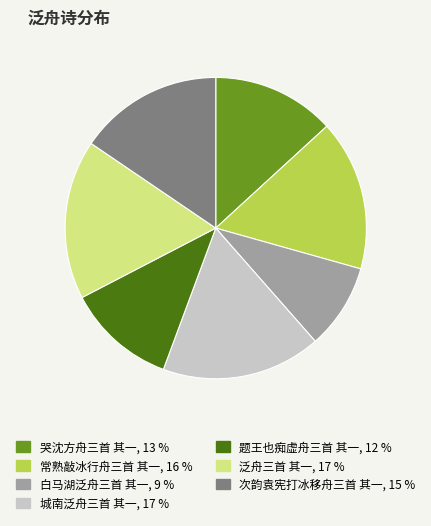

What is the ratio of the value at 泛舟三首 其一 to the value at 次韵袁宪打冰移舟三首 其一?

1.1